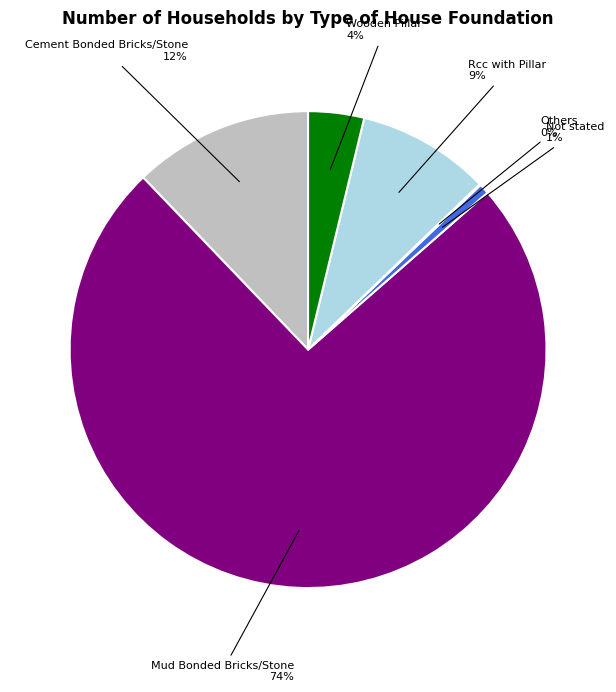

True or false: Cement Bonded Bricks/Stone accounts for 12% of the total.

True